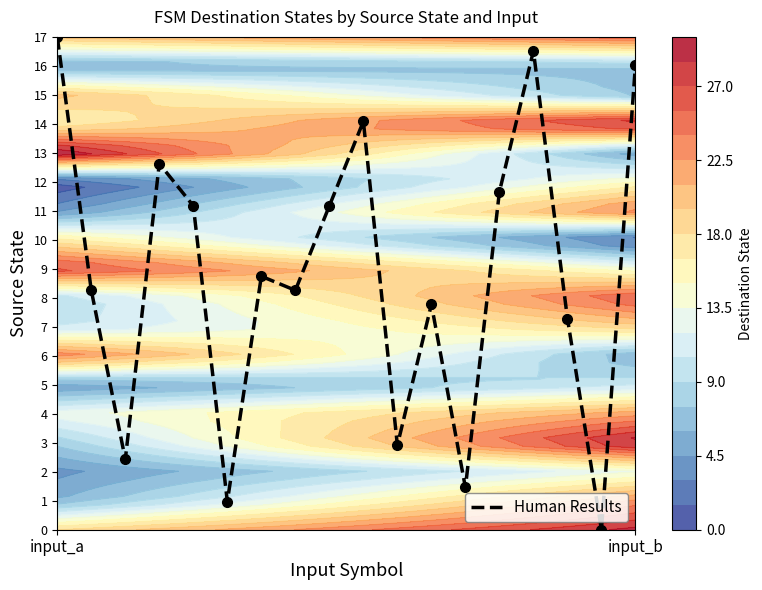

At which label does Human Results first exceed 8?

input_a